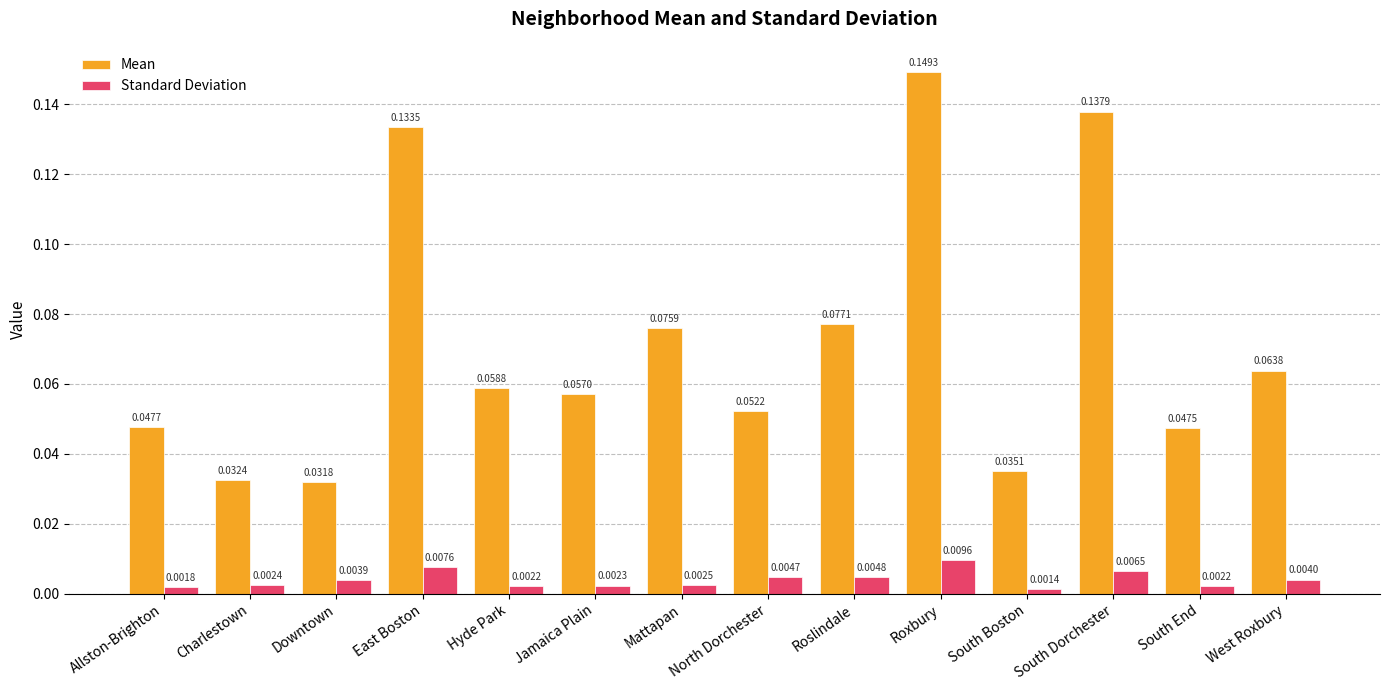

Which series has the widest spread of values?

Mean